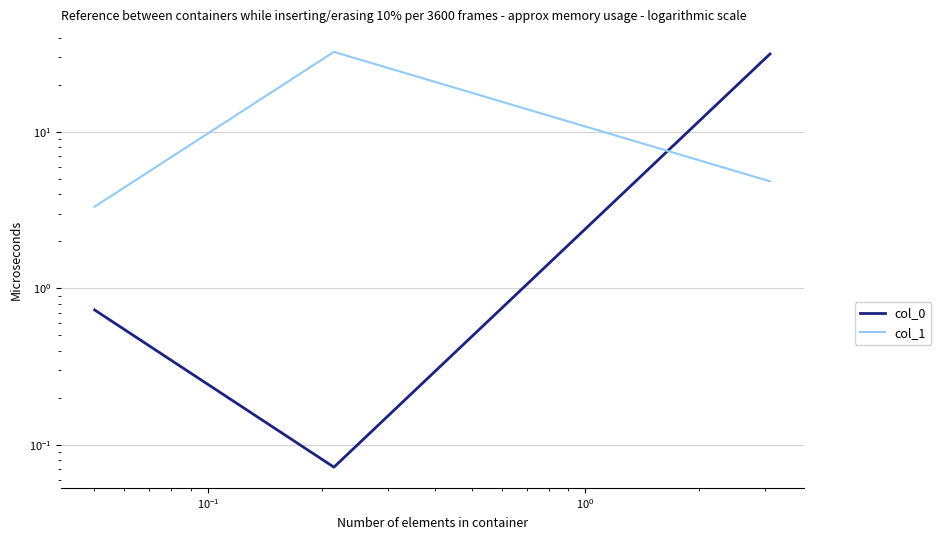

Reading left to right, list all the values displayed in this chart.

col_0: 0.7	0.1	31.4
col_1: 3.3	32.4	4.8